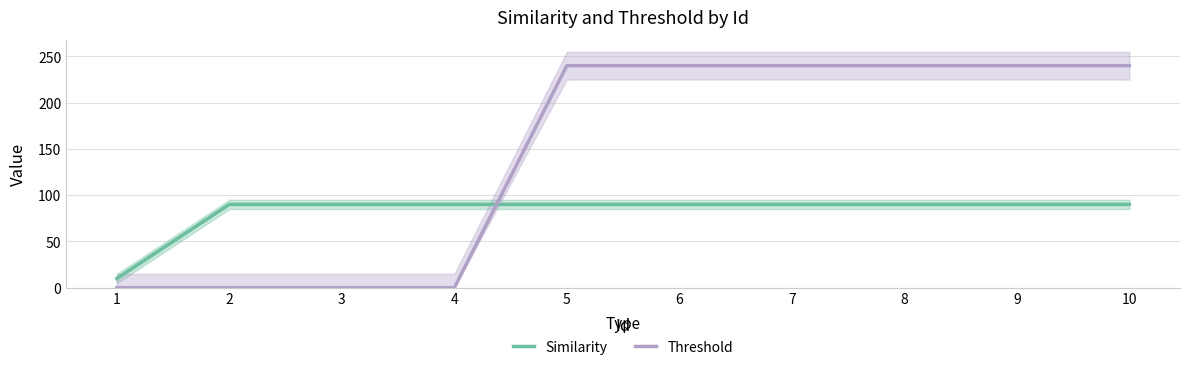

What is the difference between the Threshold values at 1 and 6?

240.0